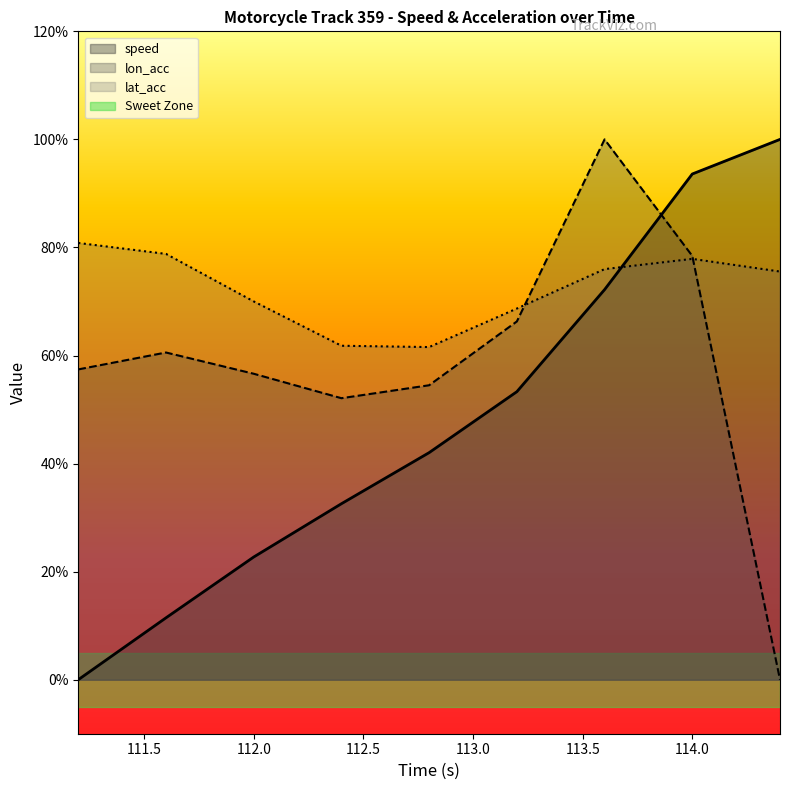

Between which two adjacent categories do lat_acc and lon_acc first intersect?

113.2 and 113.6